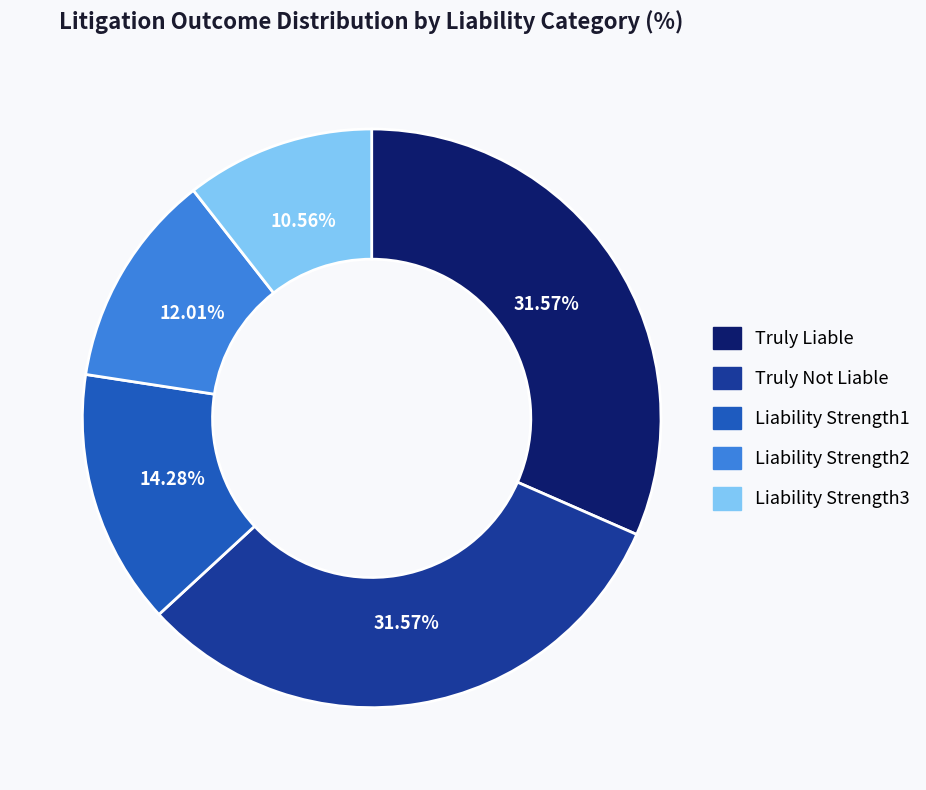

True or false: Liability Strength3 accounts for 11% of the total.

True